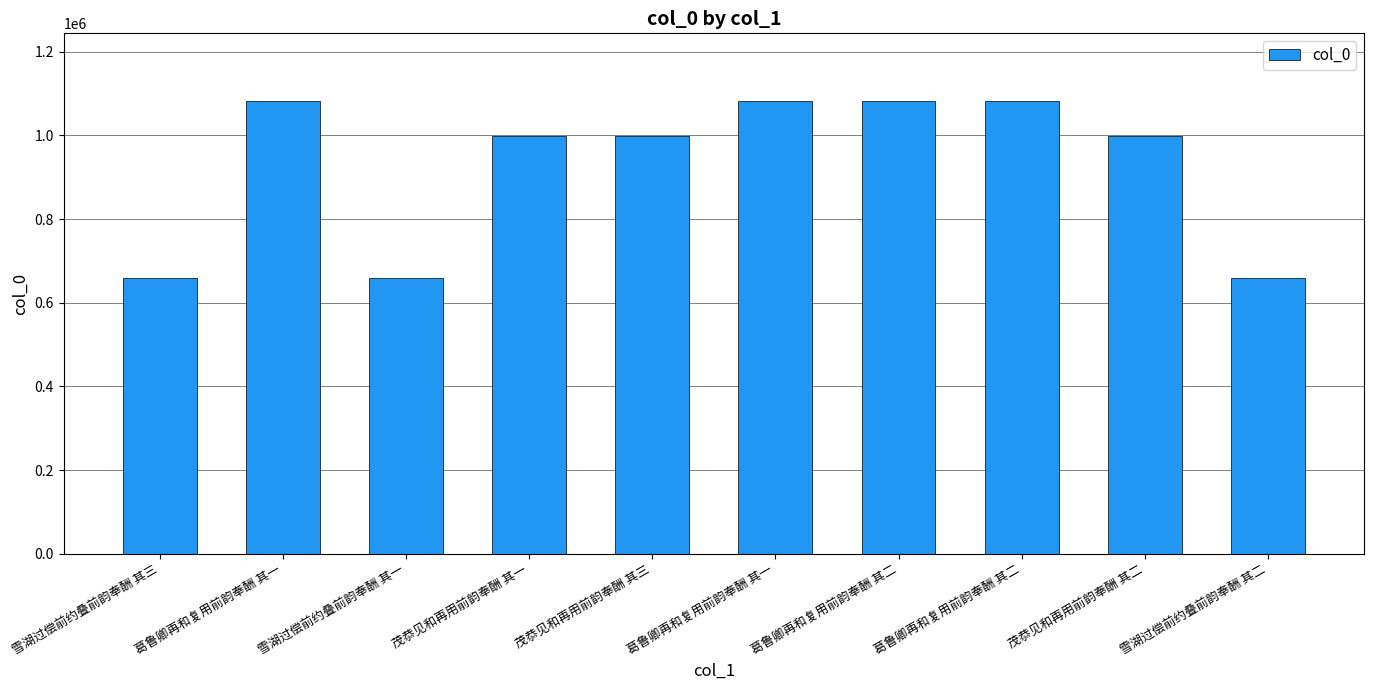

What is the label of the 6th bar from the right?

茂恭见和再用前韵奉酬 其三